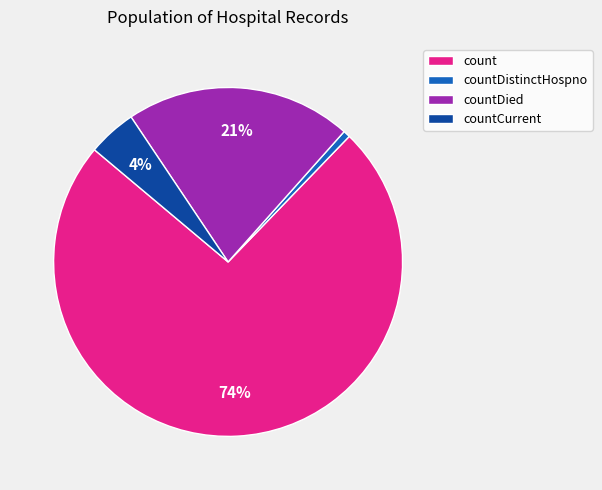

Which slice represents more than half of the pie?

count